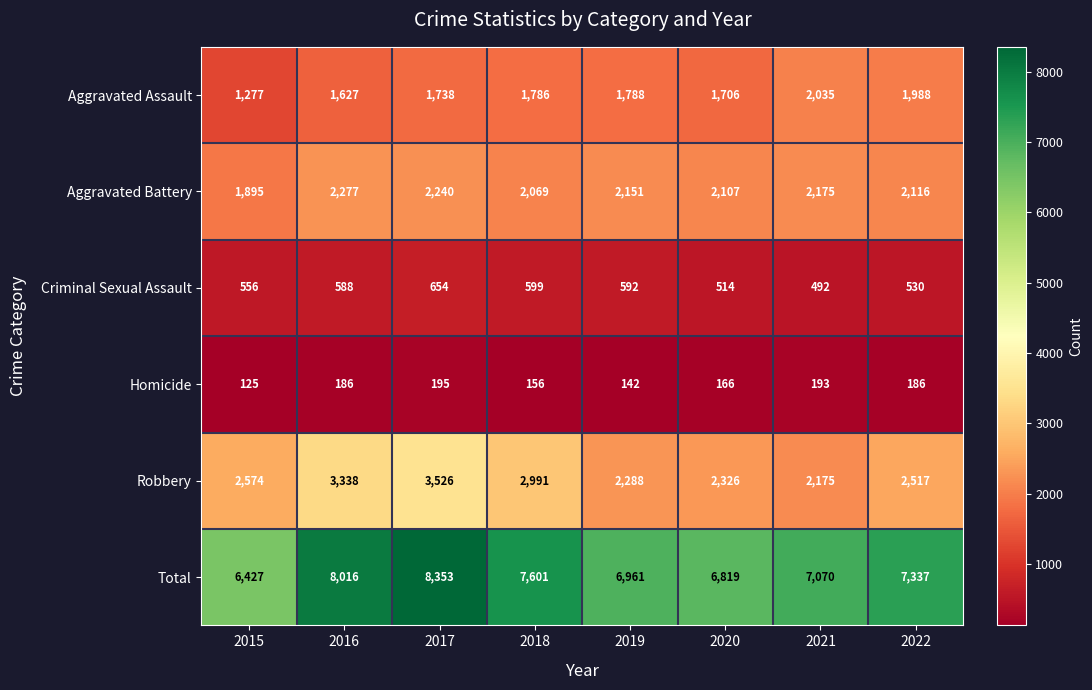

The Total series shows 7070 at 2021. True or false?

True